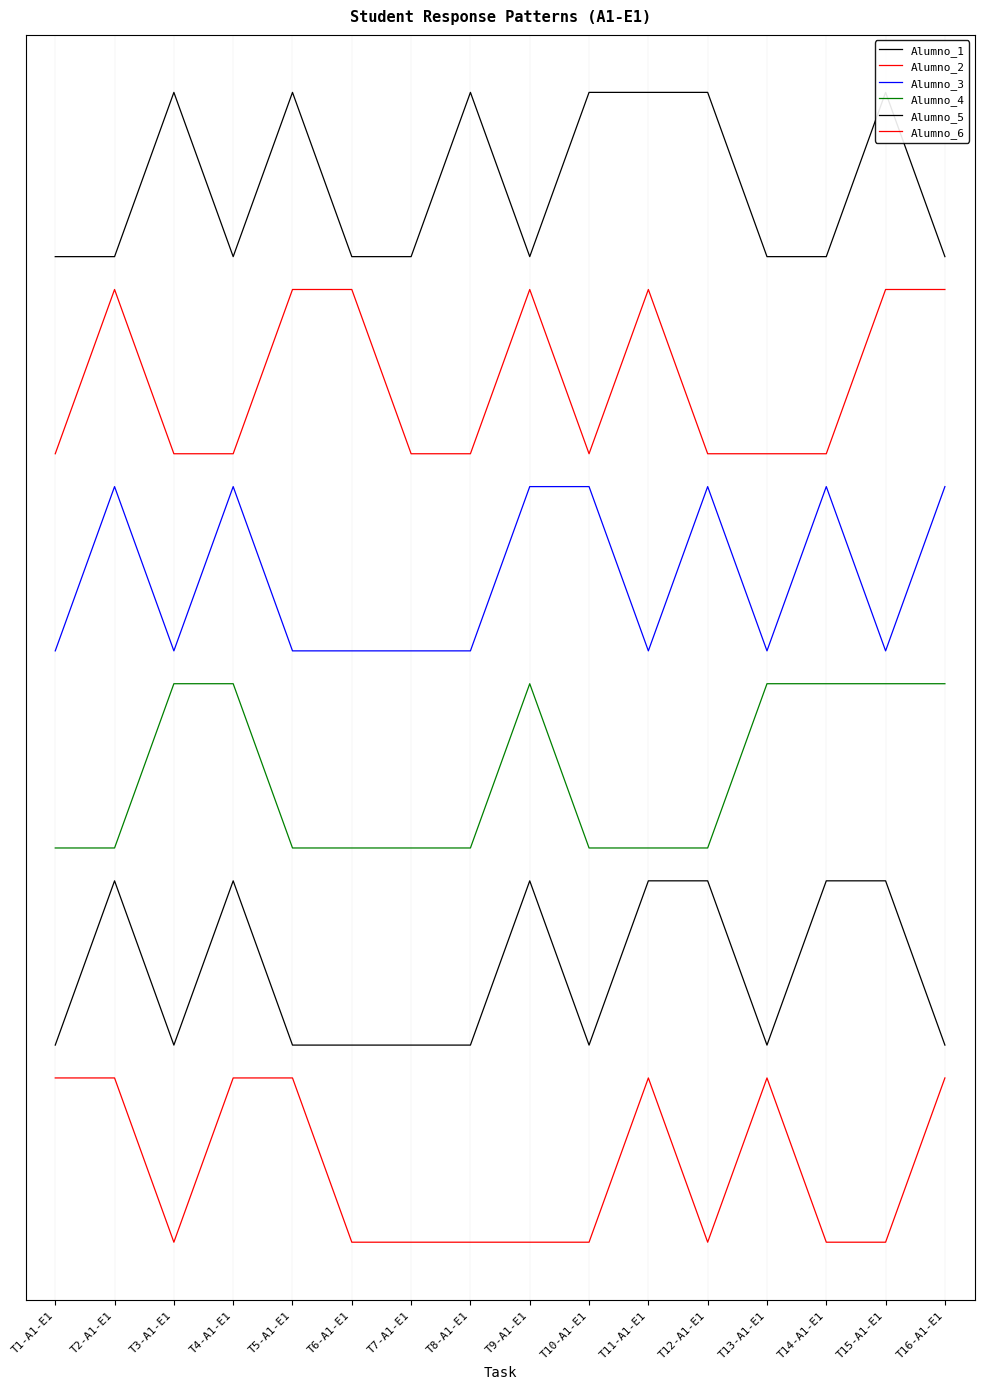

What is the difference between the Alumno_5 values at T5-A1-E1 and T11-A1-E1?

1.0